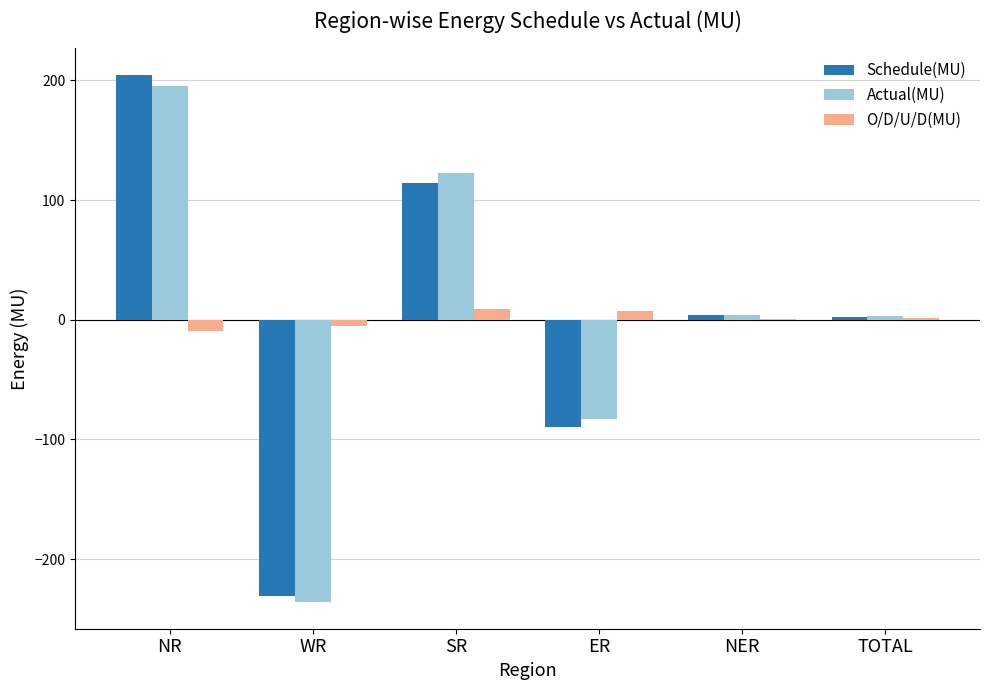

Which series changed the most between ER and NER?

Schedule(MU)